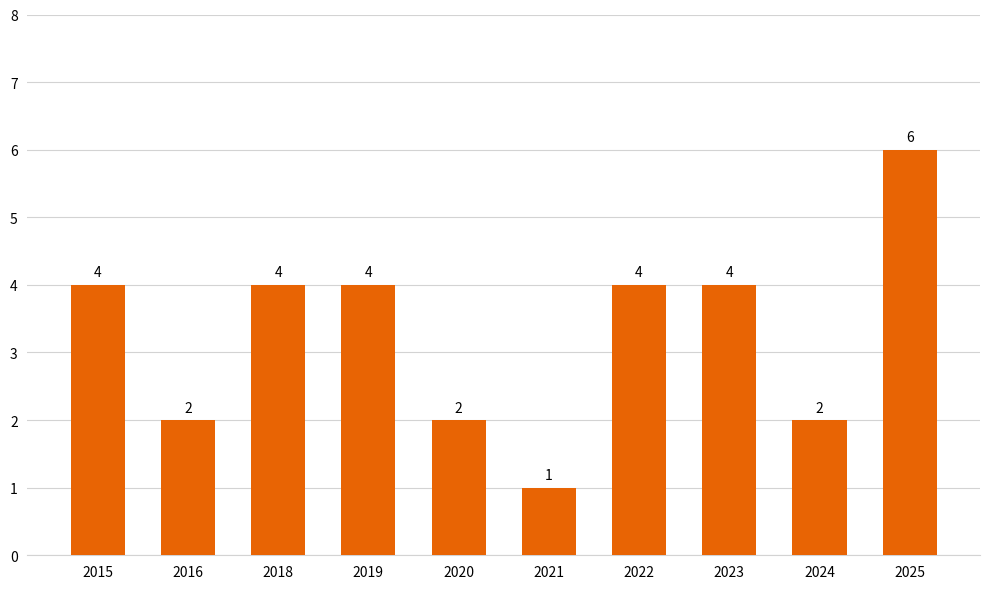

What is the sum of all values?

33